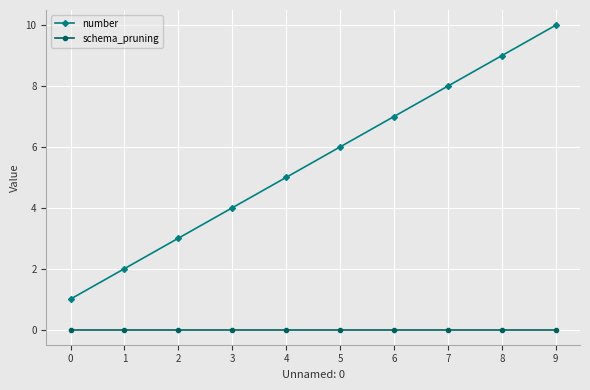

True or false: number has a value of 3 at 2.

True